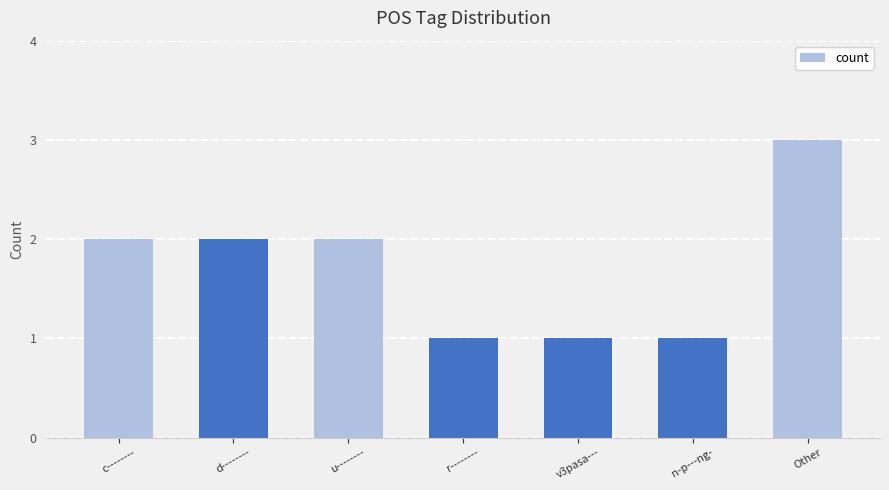

Reading left to right, list all the values displayed in this chart.

2	2	2	1	1	1	3